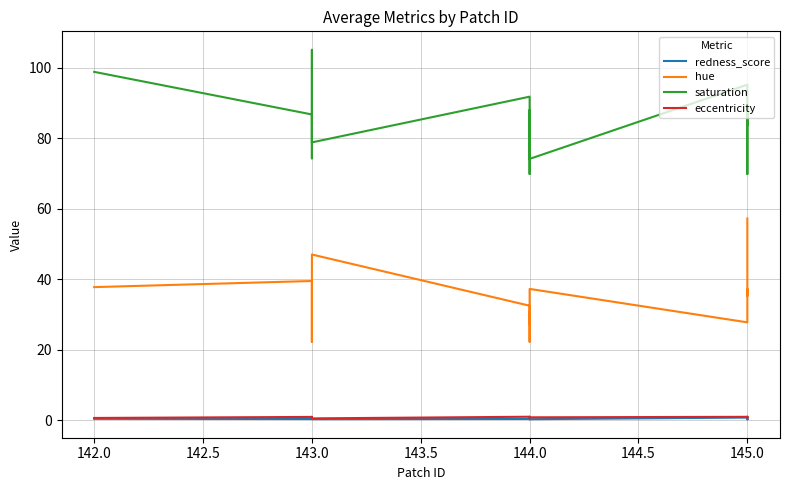

True or false: saturation and hue cross at least once.

False